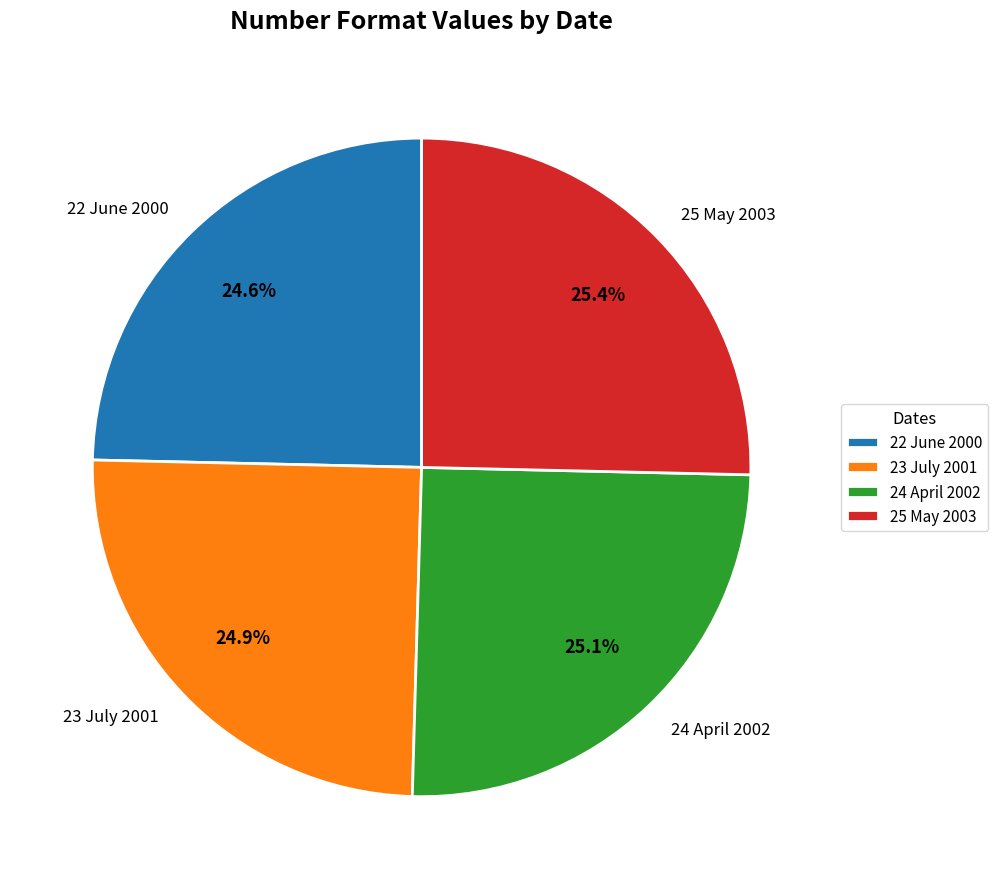

To the nearest percent, what is the difference between the 25 May 2003 and 22 June 2000 slice percentages?

1%